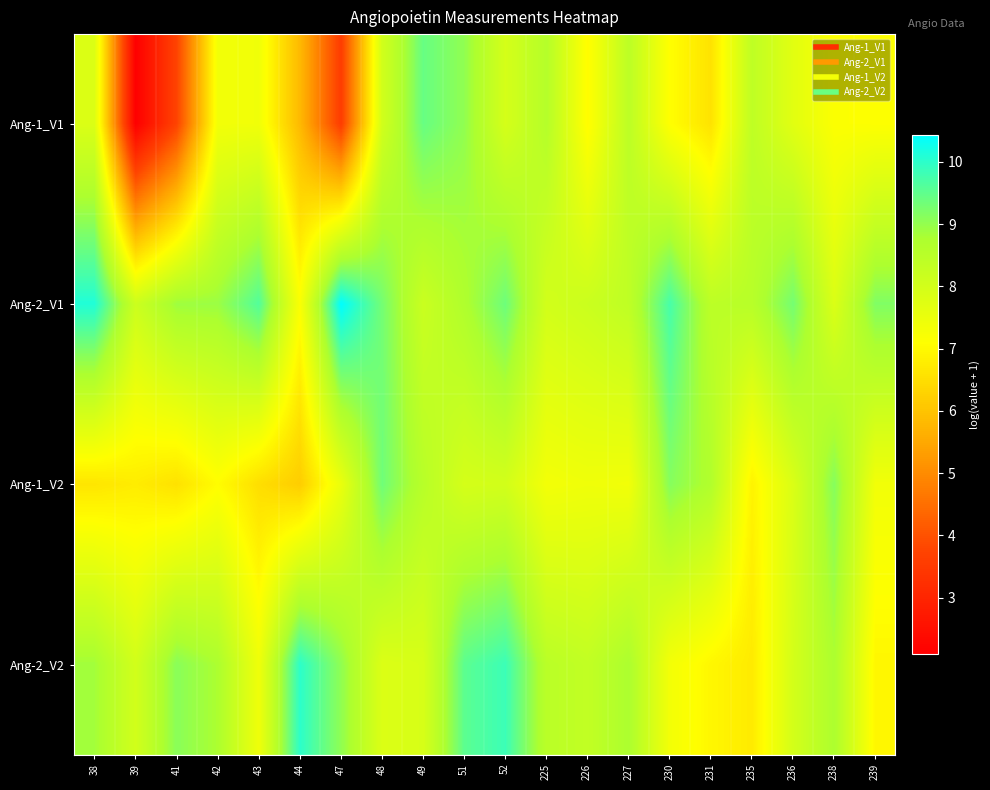

What is the total value across all series at 48?

34.5